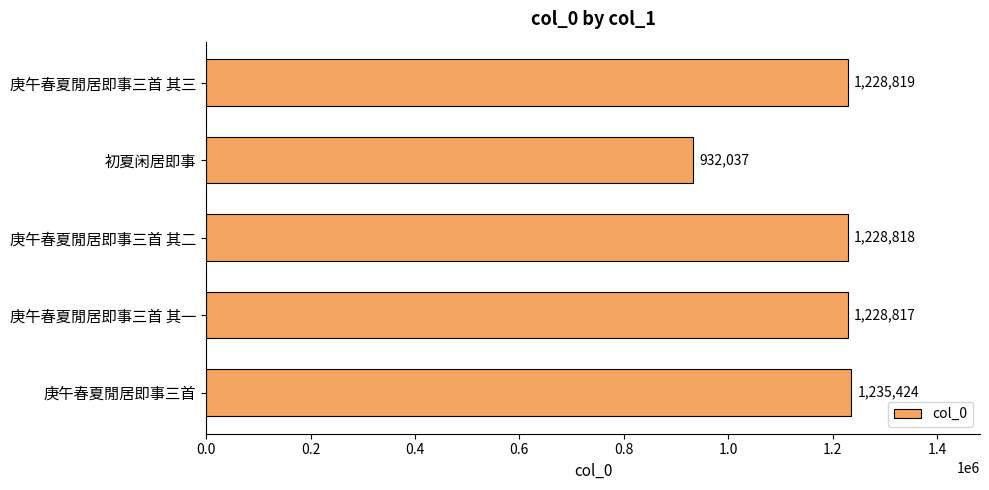

True or false: the data shows 932037 at 初夏闲居即事.

True